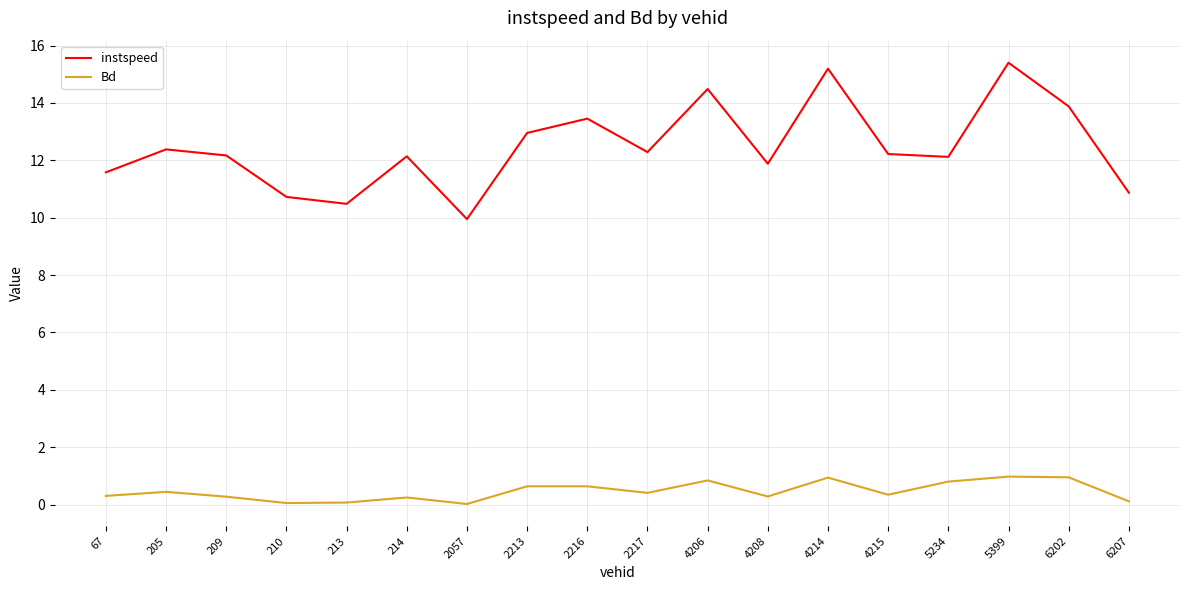

What value does the Bd series have at 5234?

0.8